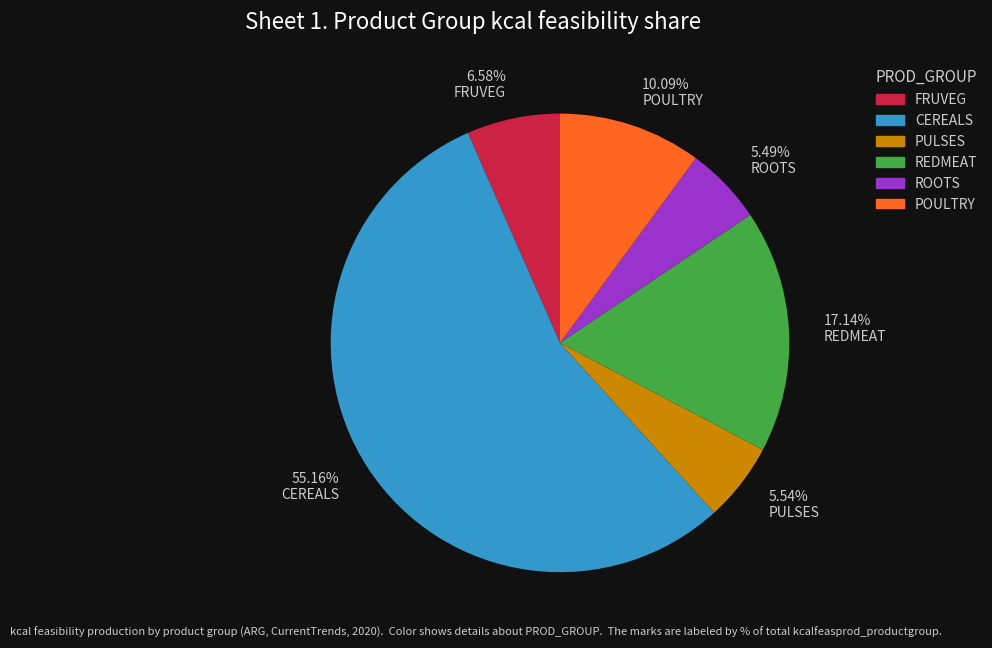

Is the sum of ROOTS and CEREALS greater than half?

Yes